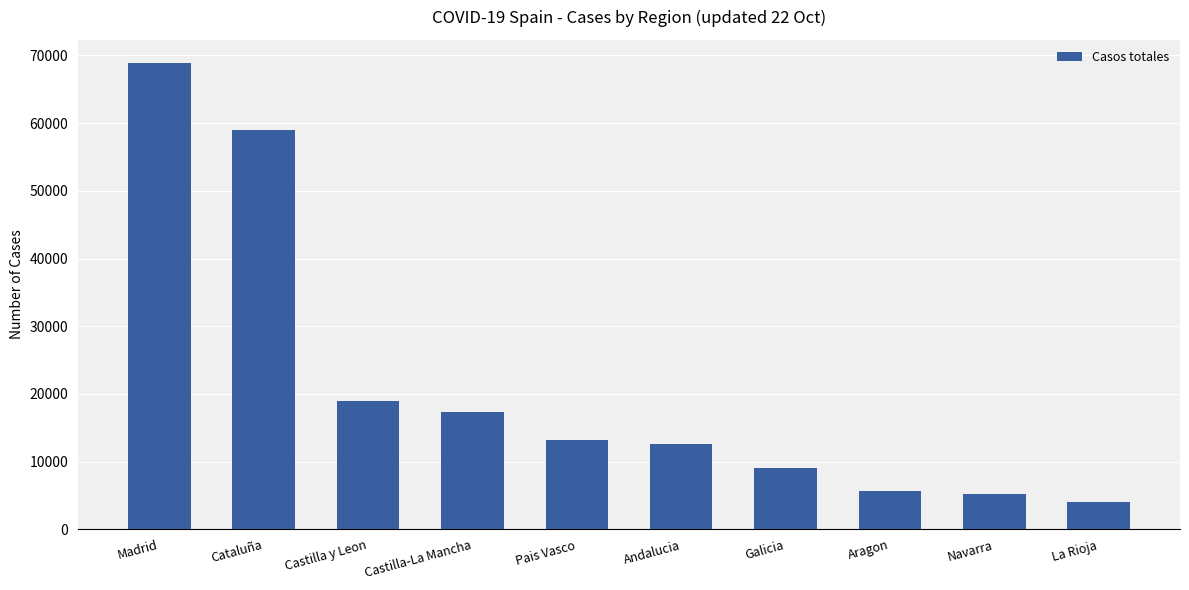

What is the label of the 7th bar from the left?

Galicia